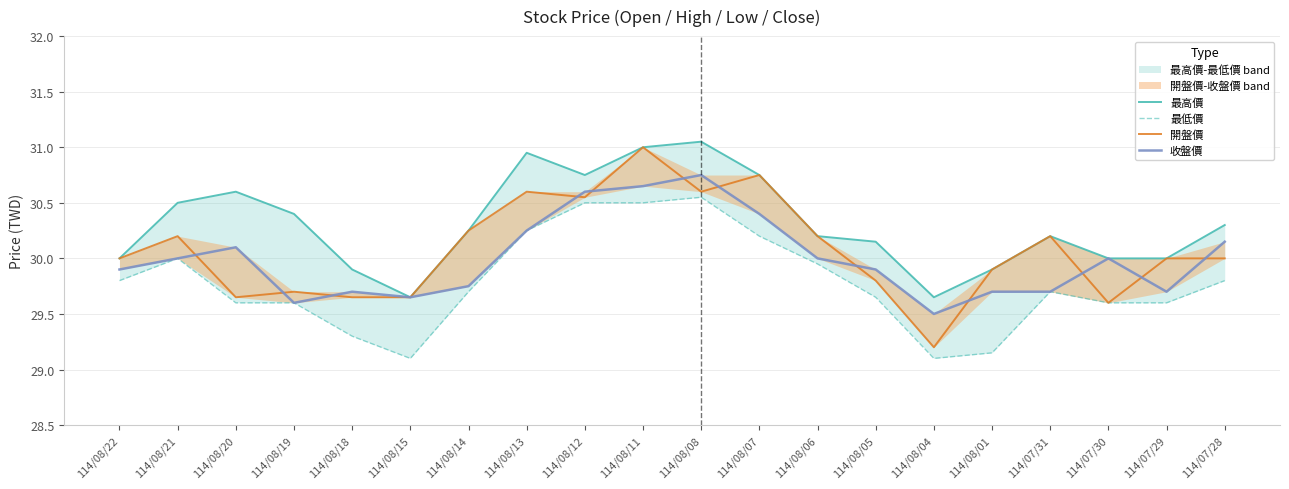

What is the label of the 11th point from the right?

114/08/11